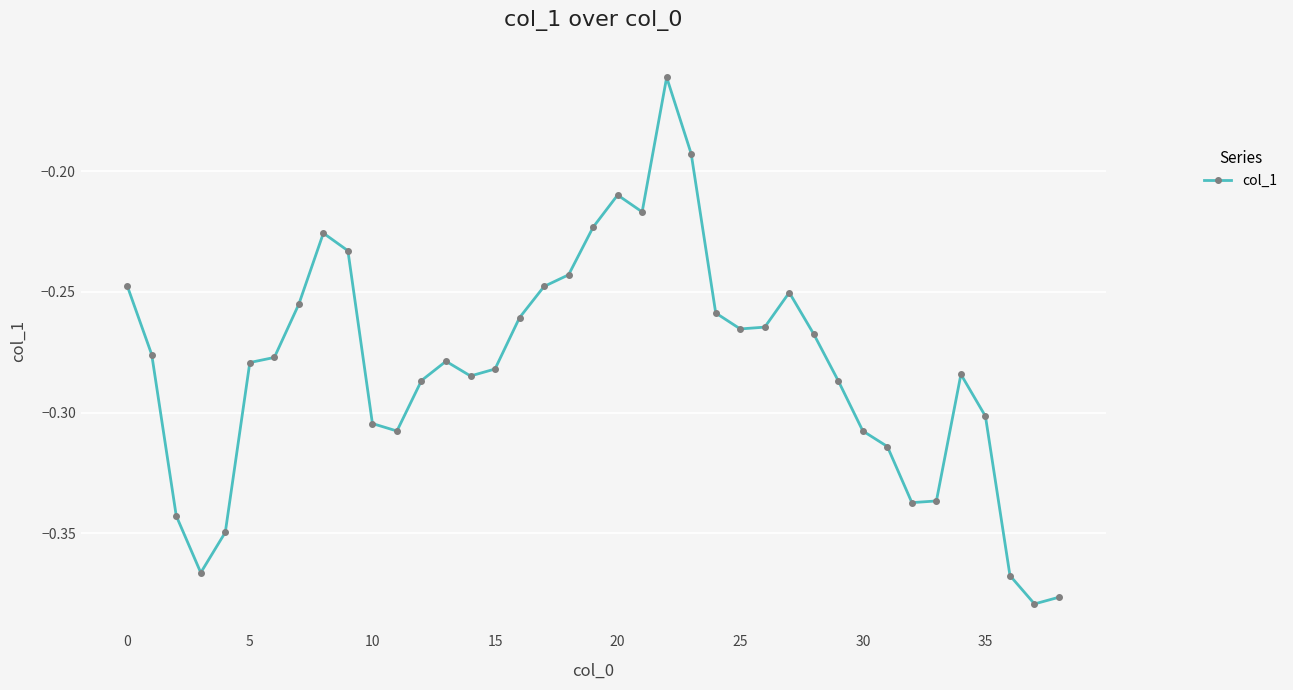

How many points are lower than both their immediate neighbors (excluding endpoints)?

7